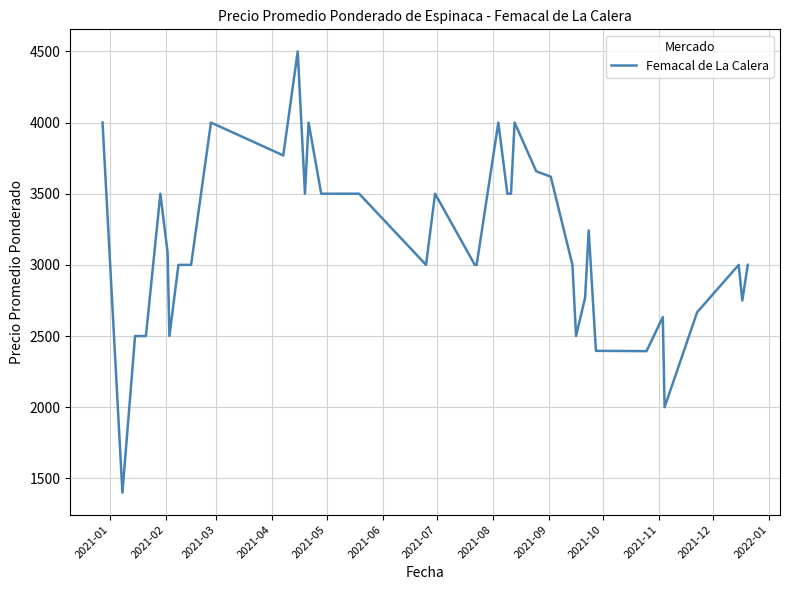

True or false: there are more than 0 points higher than both neighbors.

True